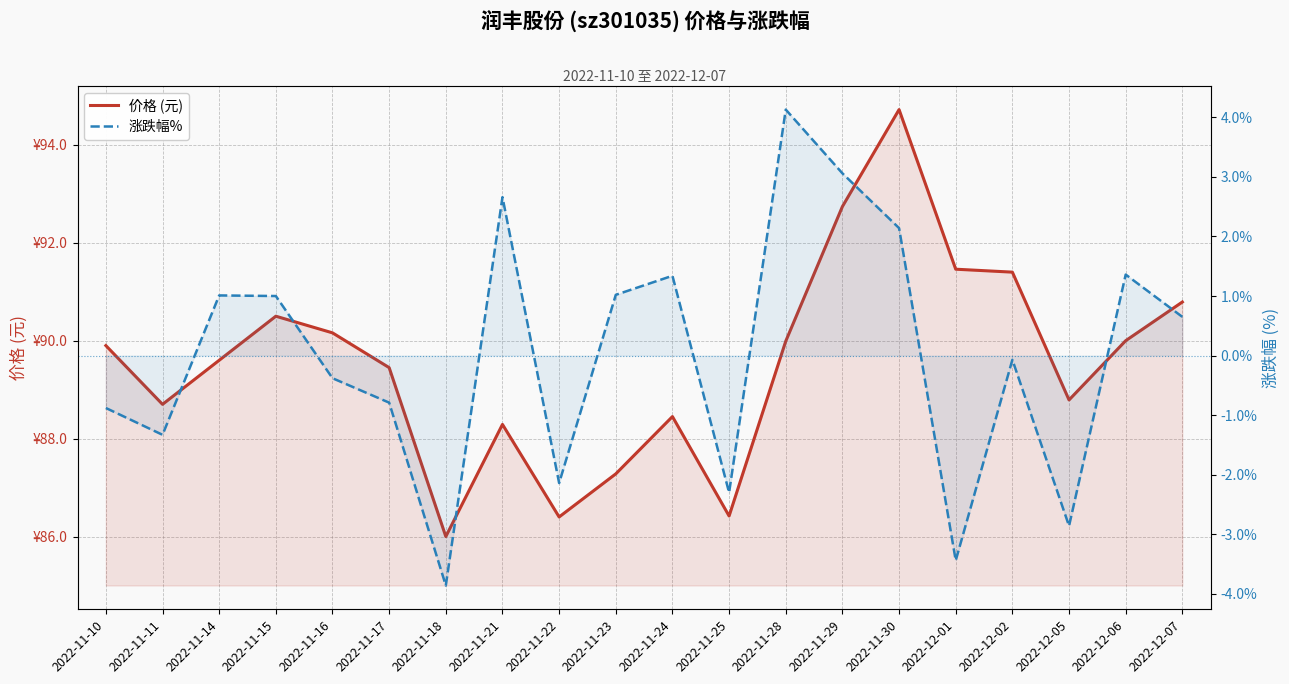

What is the greatest value displayed?

94.7